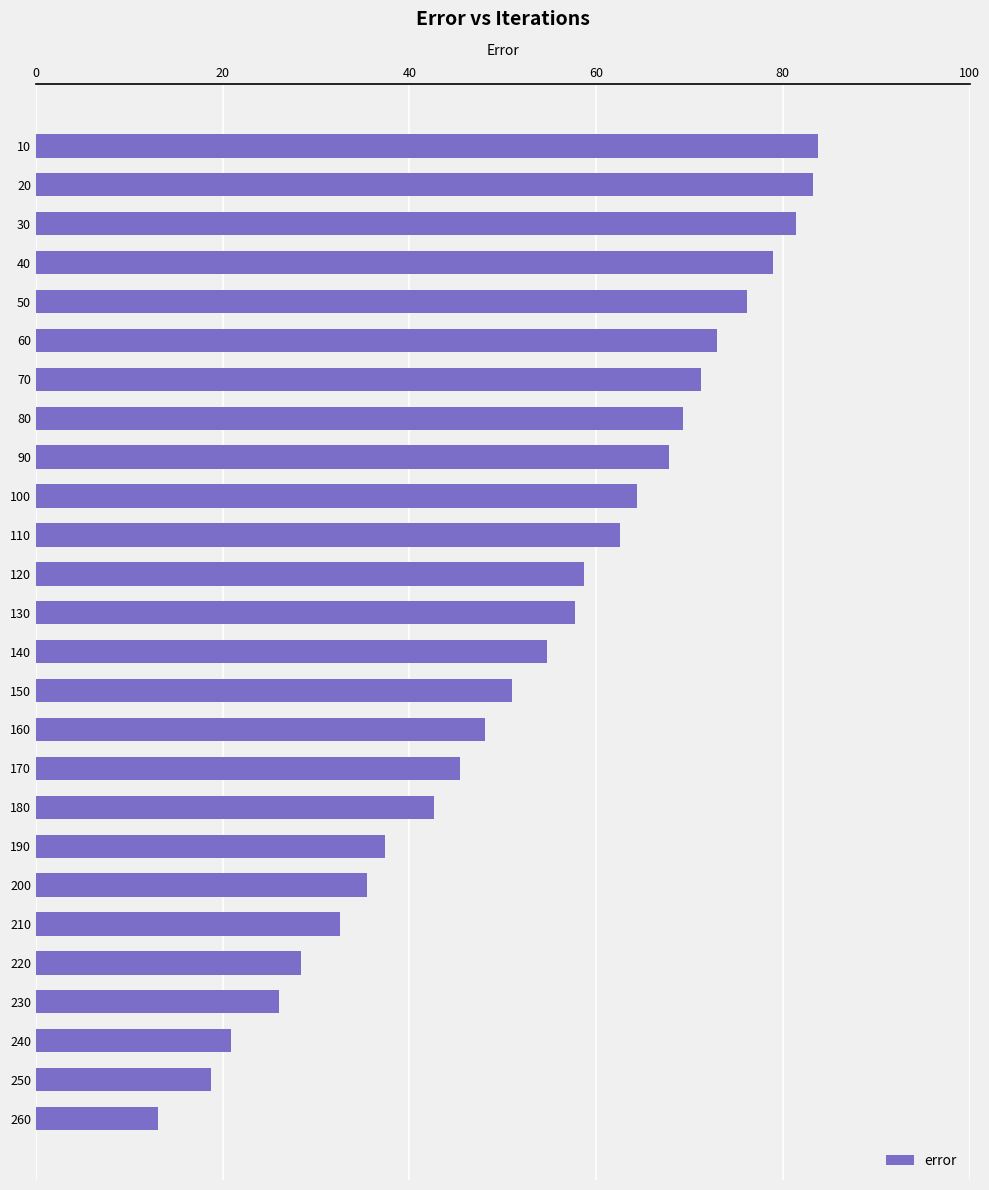

How many categories are shown in the chart?

26